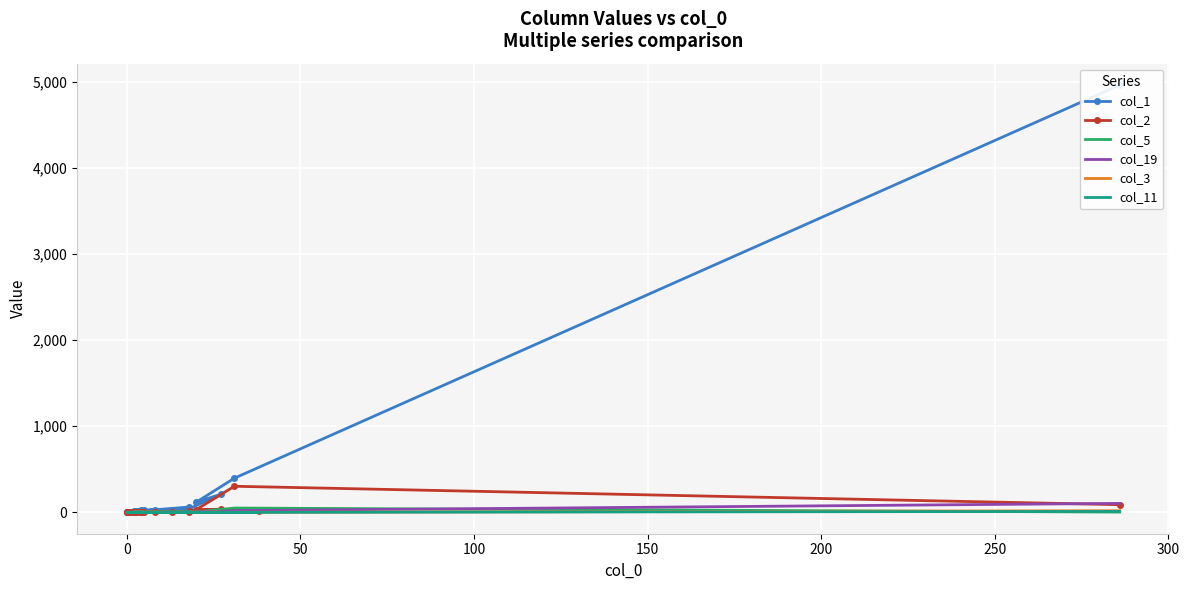

Reading left to right, what are all the values shown in this chart?

col_1: 4962	397	118	209	42	27	32	24	23	9	23	10	10	9	9	5	3	5	4	62
col_2: 89	303	32	36	13	4	7	5	1	4	14	3	0	2	1	0	1	1	0	3
col_5: 3	50	5	4	1	0	0	0	1	1	0	1	0	0	0	0	0	0	0	1
col_19: 104	20	1	7	1	0	0	1	0	0	0	0	0	0	0	0	0	0	0	0
col_3: 19	0	0	1	0	0	1	1	0	0	0	1	0	0	1	0	0	0	0	2
col_11: 11	0	0	0	0	0	0	0	0	0	0	0	0	0	1	0	0	0	0	6